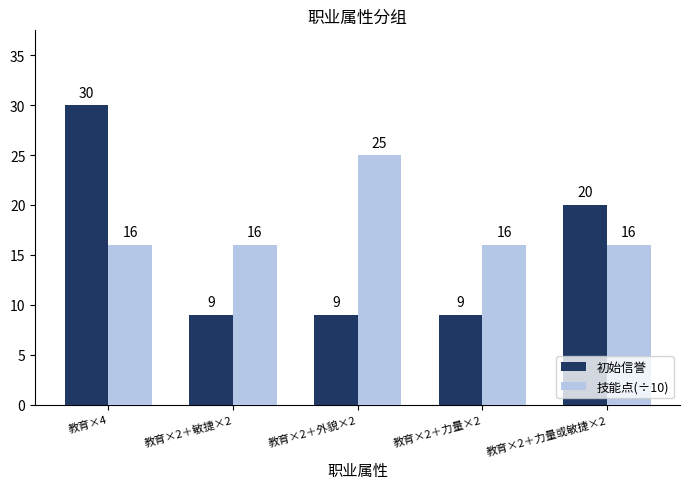

What value does the 初始信誉 series have at 教育×2＋力量或敏捷×2?

20